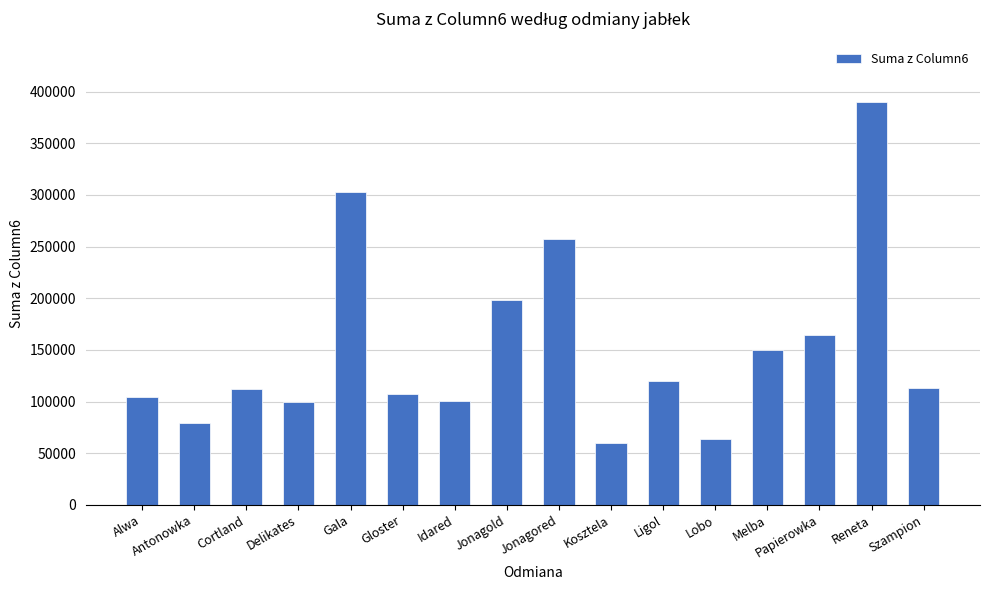

What is the difference between the values at Cortland and Papierowka?

51932.8